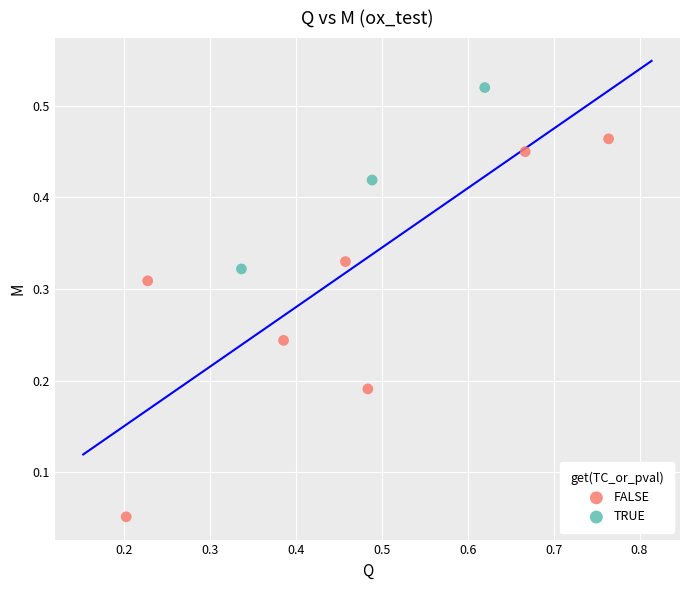

What are all the series names shown in the legend?

FALSE, TRUE